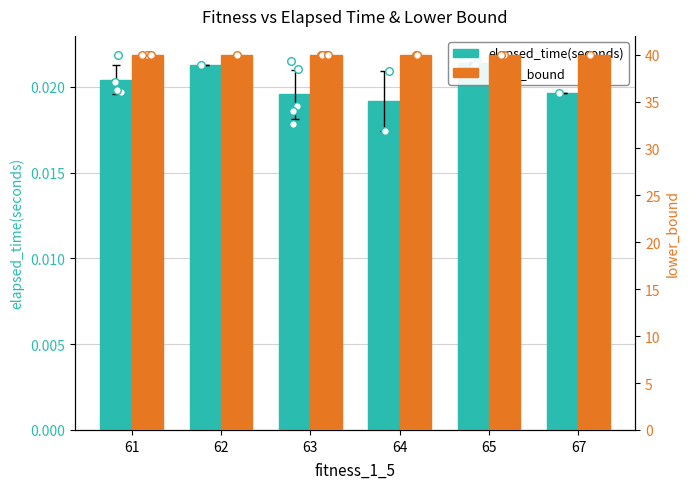

What is the total value across all series at 67?

40.0